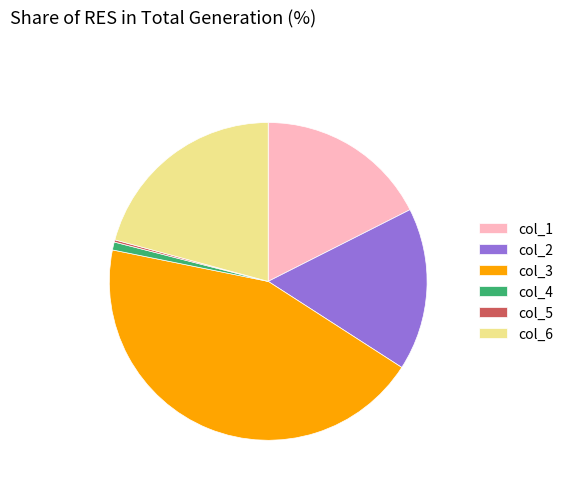

Is it true that col_2 is 17% of the pie?

True